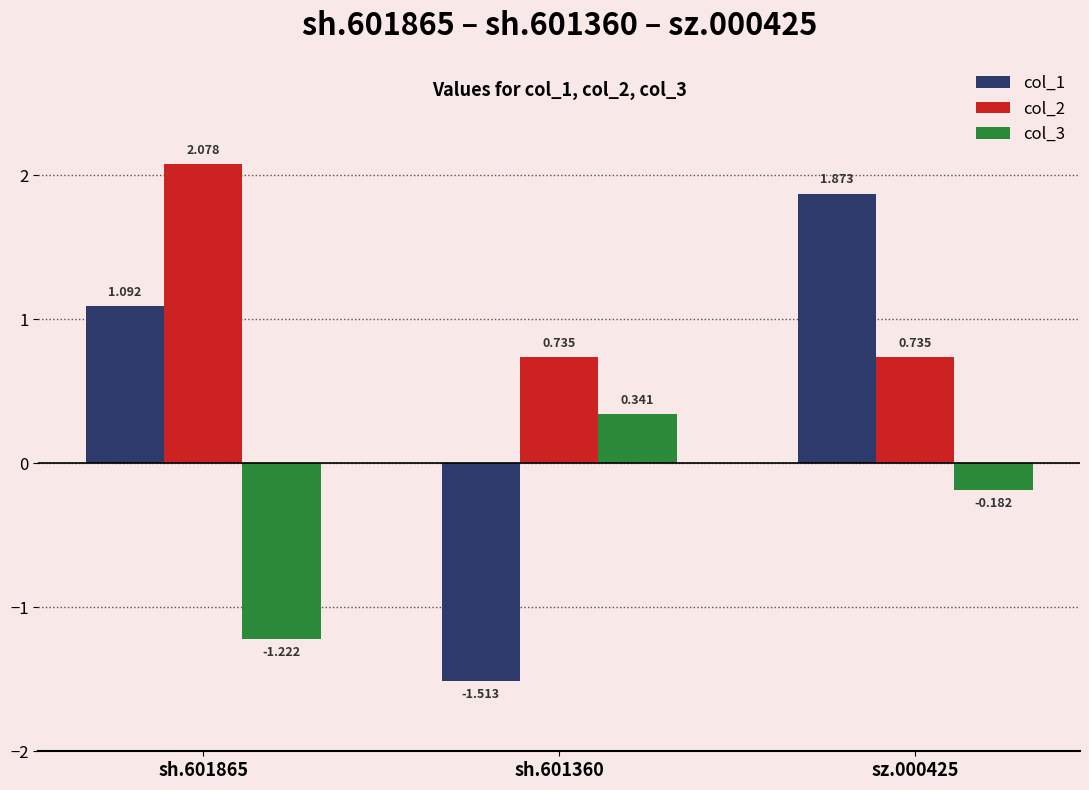

Is the value of col_2 at sh.601865 greater than the value of col_1 at sz.000425?

Yes